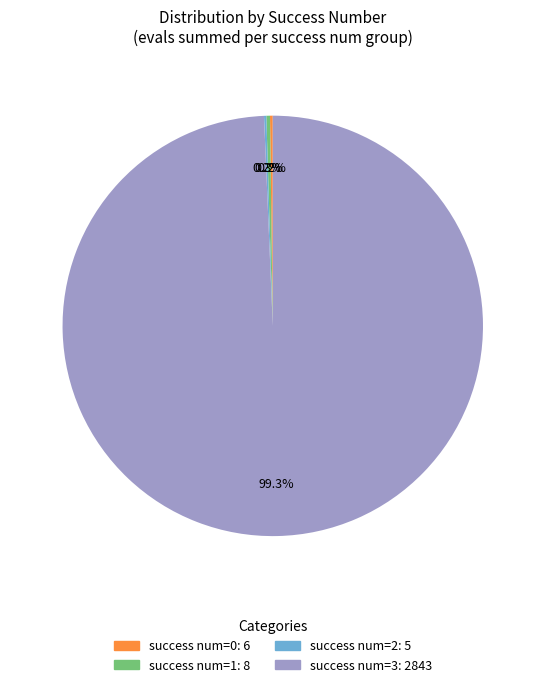

Is there any slice that represents more than half of the pie?

Yes